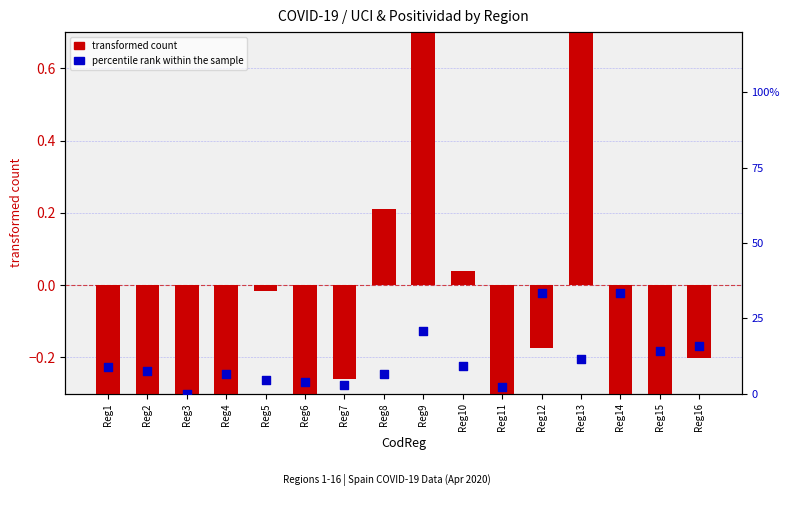

Which series reaches the maximum Y coordinate?

percentile rank within the sample